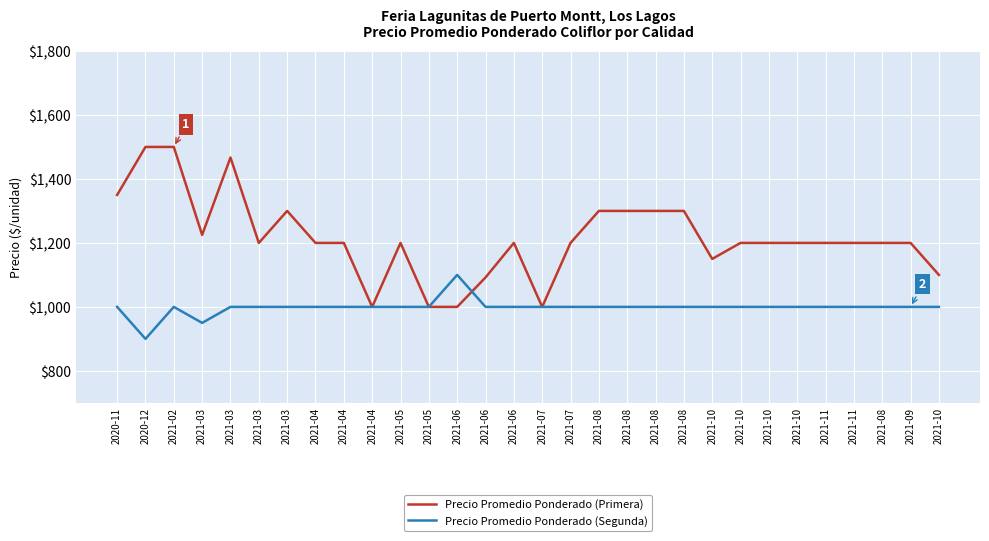

At which label is Precio Promedio Ponderado (Segunda) closest to 1000?

2020-11